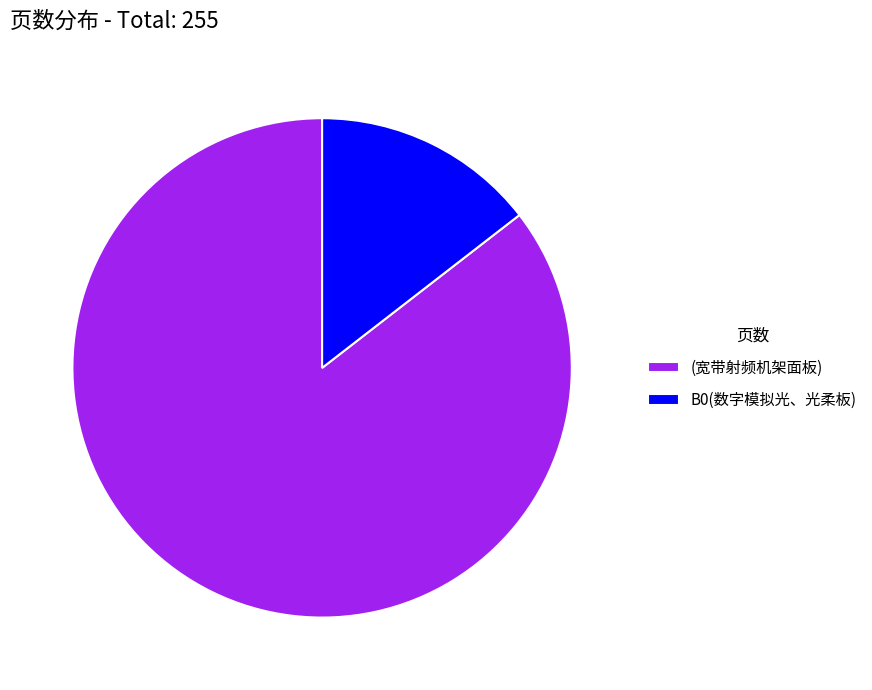

Is the sum of (宽带射频机架面板) and B0(数字模拟光、光柔板) greater than half?

Yes